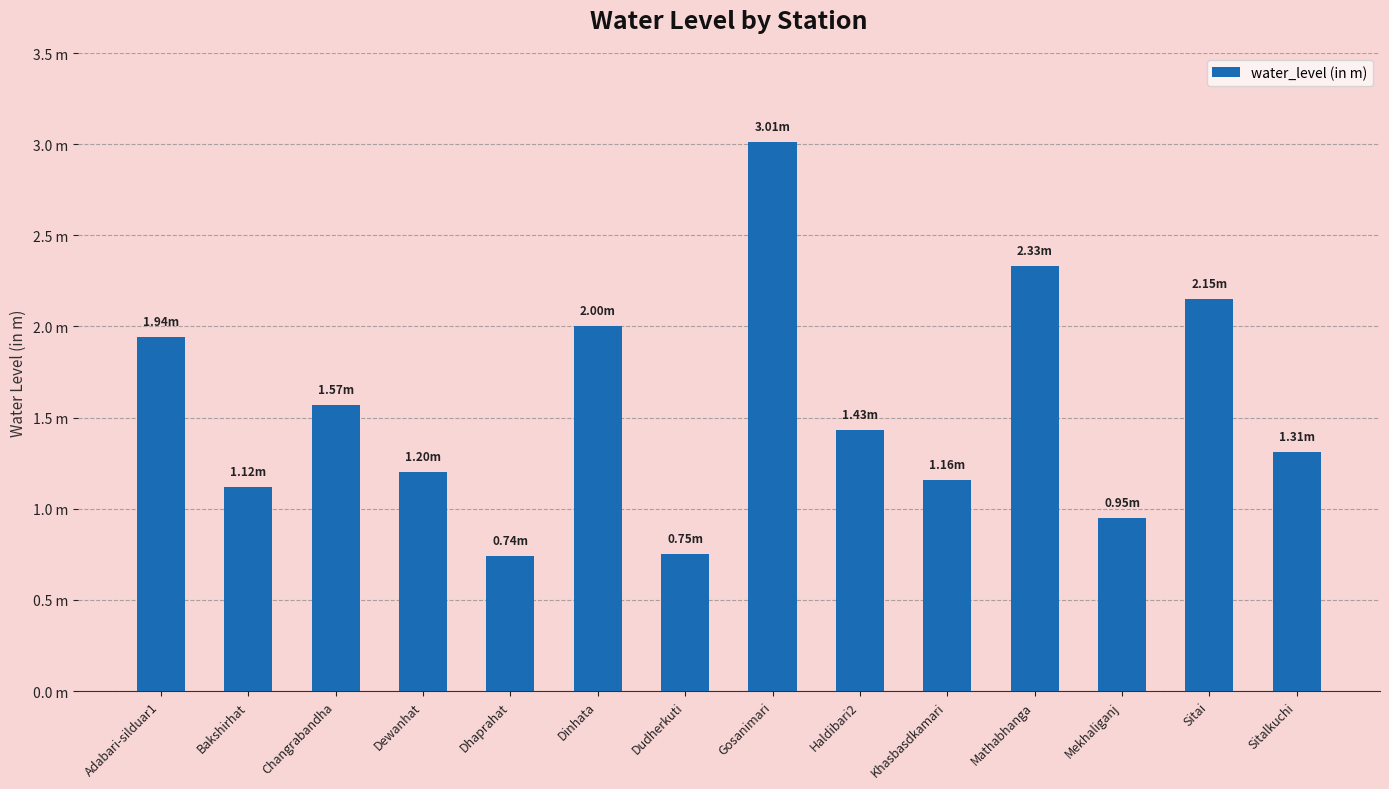

What is the label of the 12th bar from the left?

Mekhaliganj